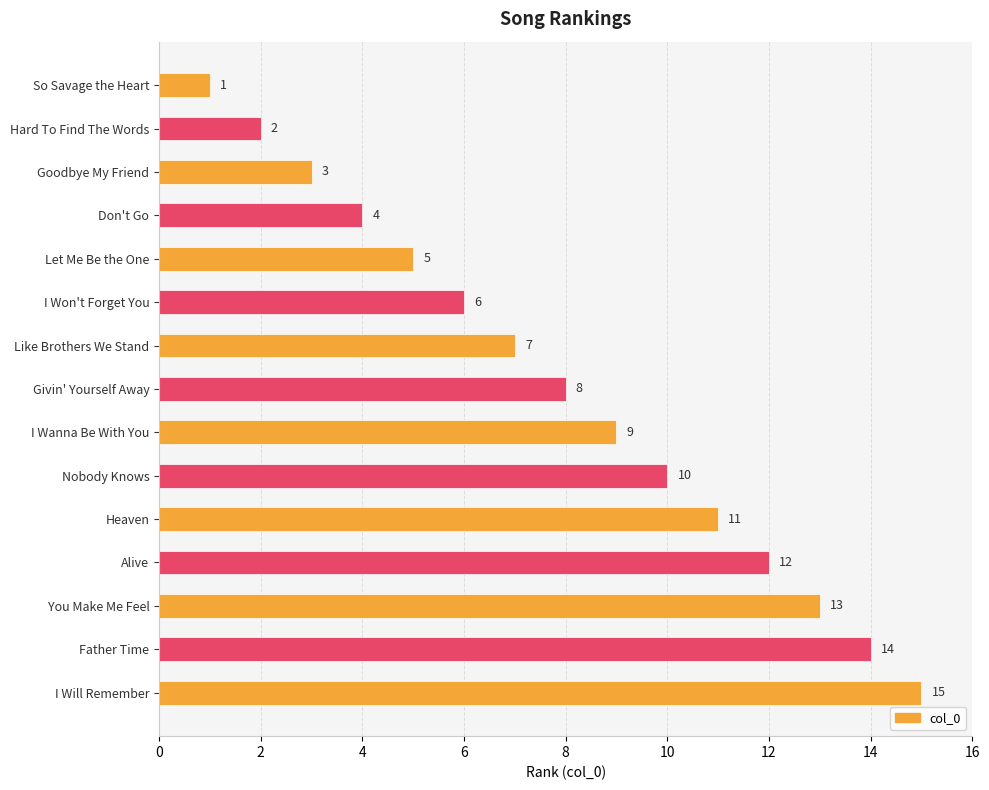

How many bars are there in total?

15